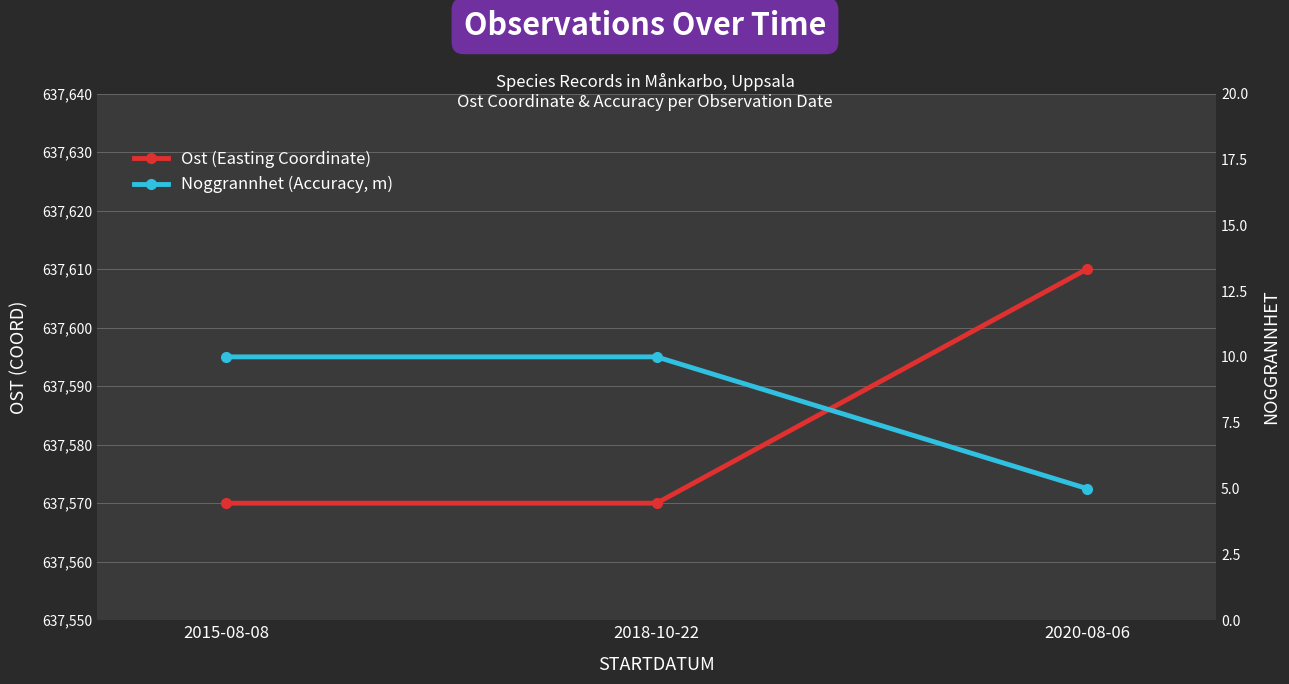

List the series in order of their overall mean, highest first.

Ost (Easting Coordinate), Noggrannhet (Accuracy, m)